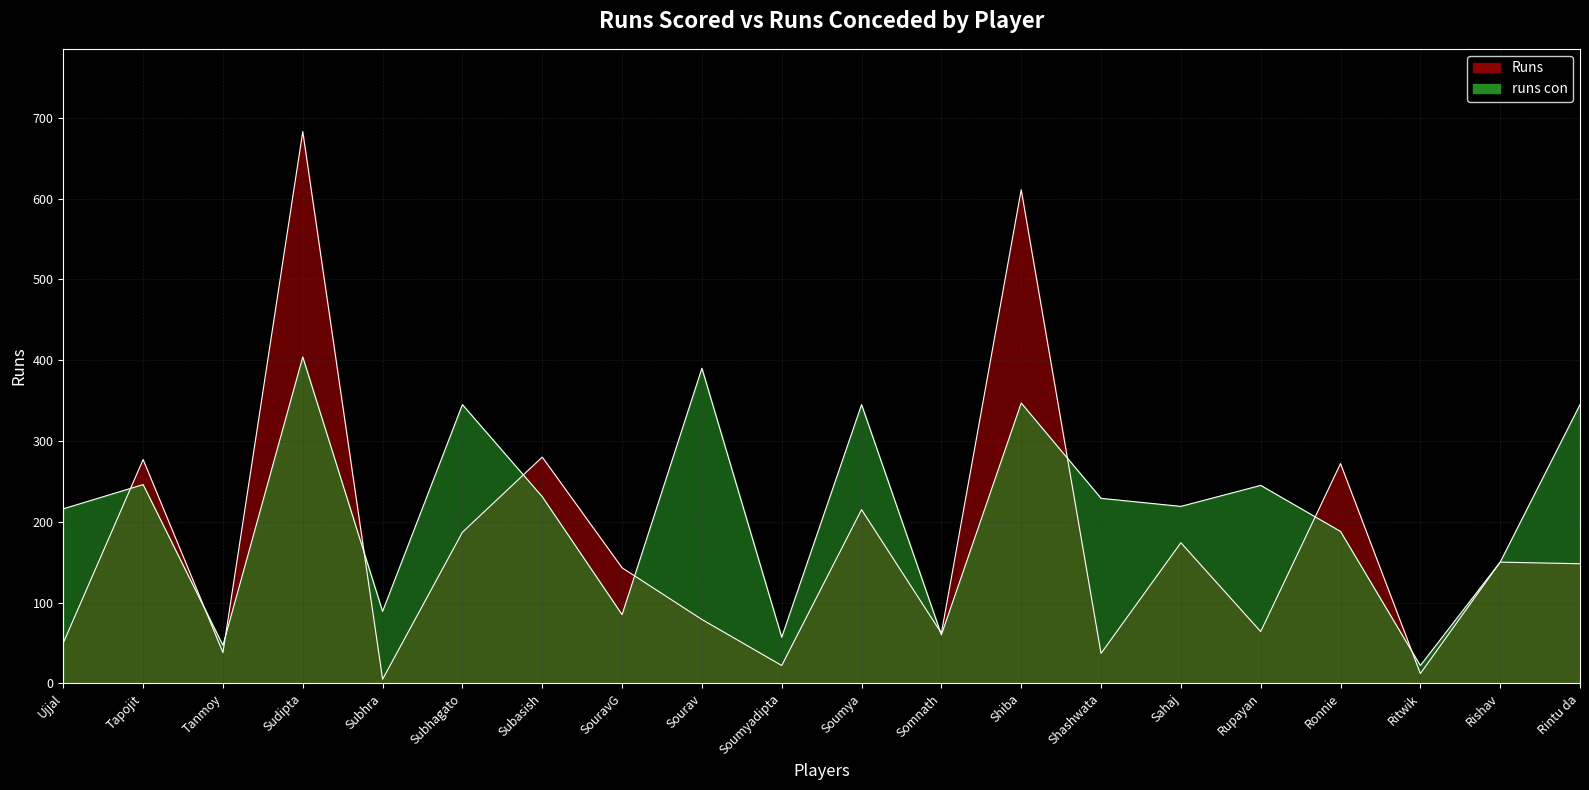

How many intersections are there between runs con and Runs?

10